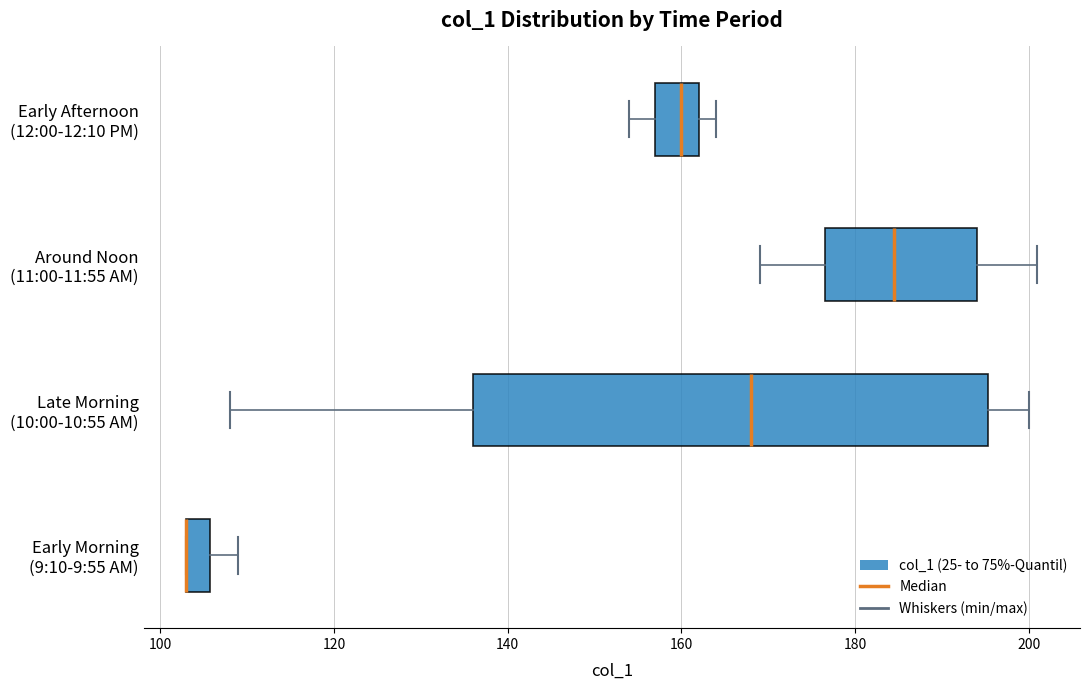

Where does the median line of the box for Around Noon (11:00-11:55 AM) sit on the x-axis? The values are not printed on the chart, so give them approximately, as read against the axis.

184